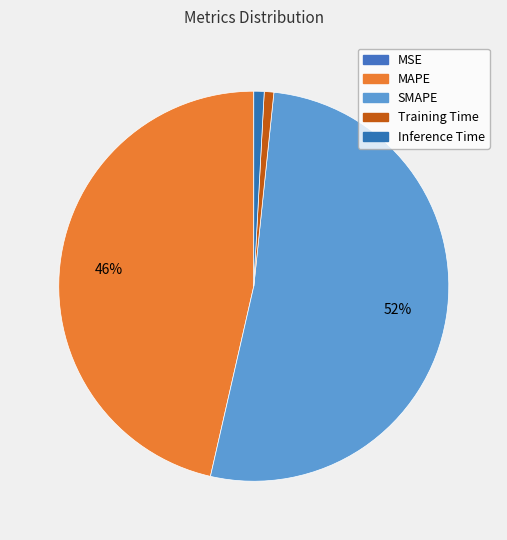

What is the smallest slice in the pie chart?

MSE